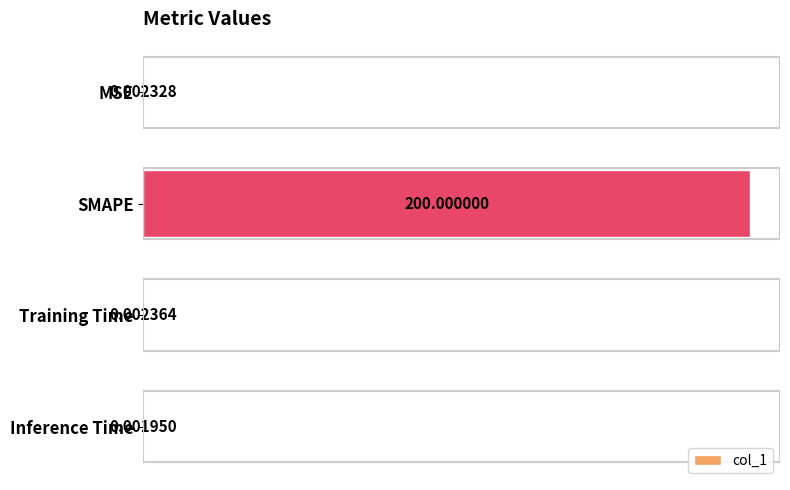

At which category does the chart reach its peak across all series?

SMAPE